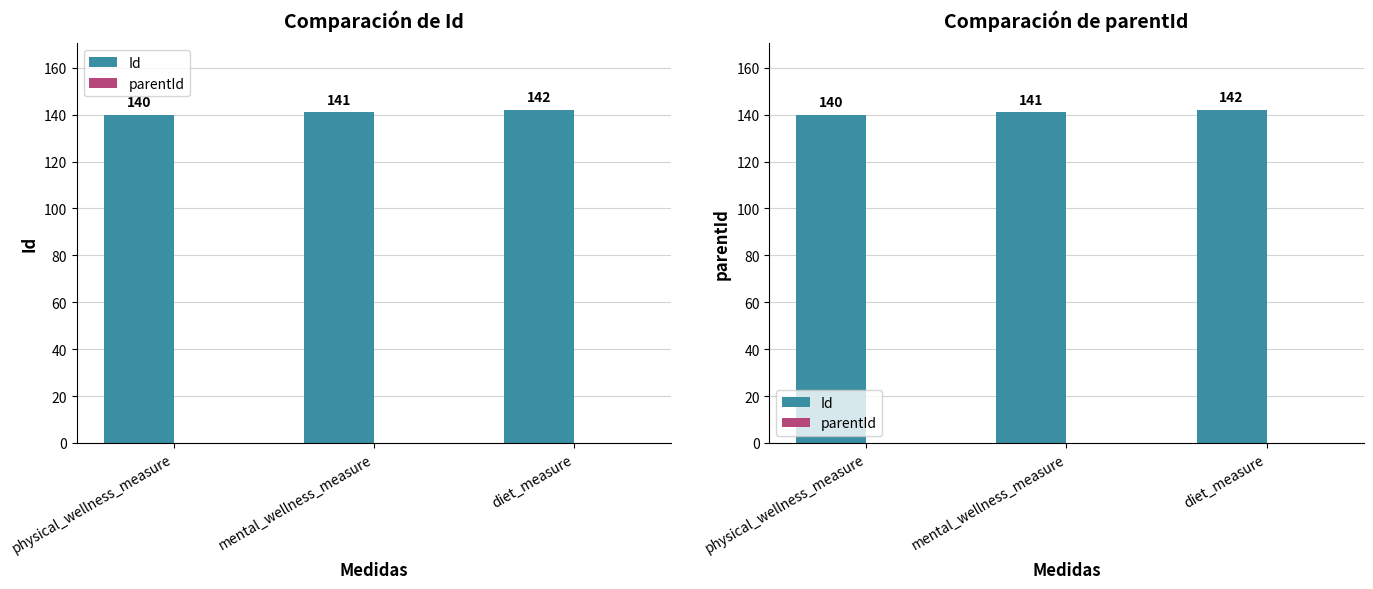

What is the total value across all series at physical_wellness_measure?

140